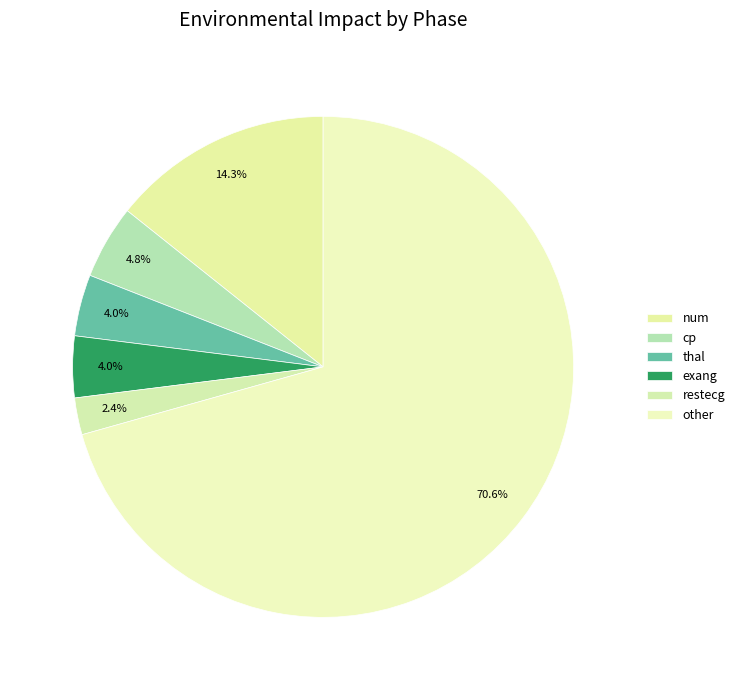

Rank the categories by value from lowest to highest.

restecg, thal, exang, cp, num, other